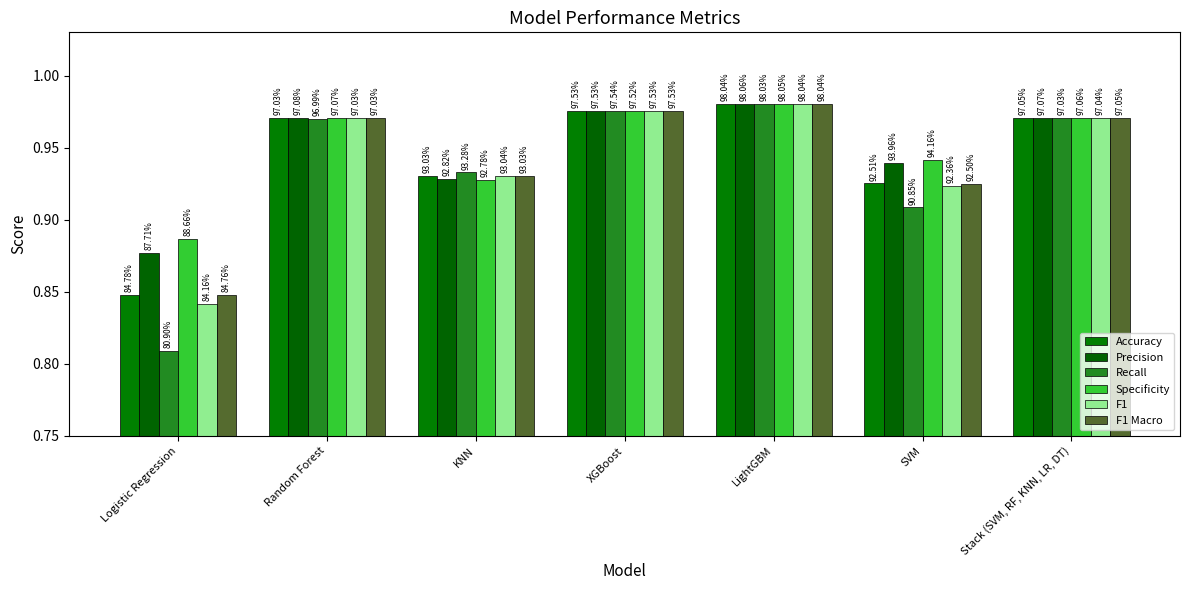

What is the label of the 1st bar from the left?

Logistic Regression